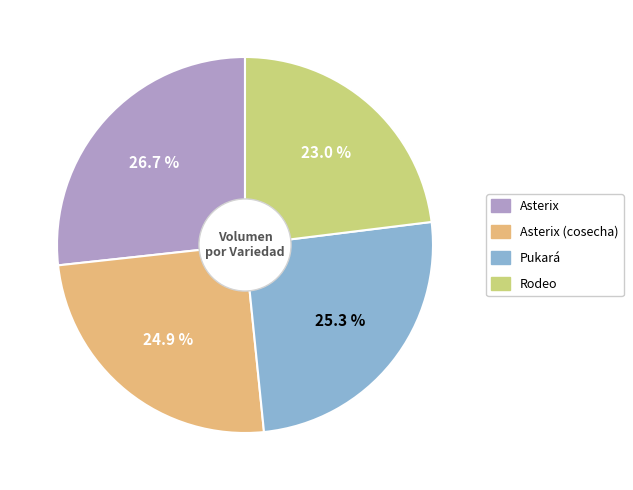

Does any single category account for the majority?

No